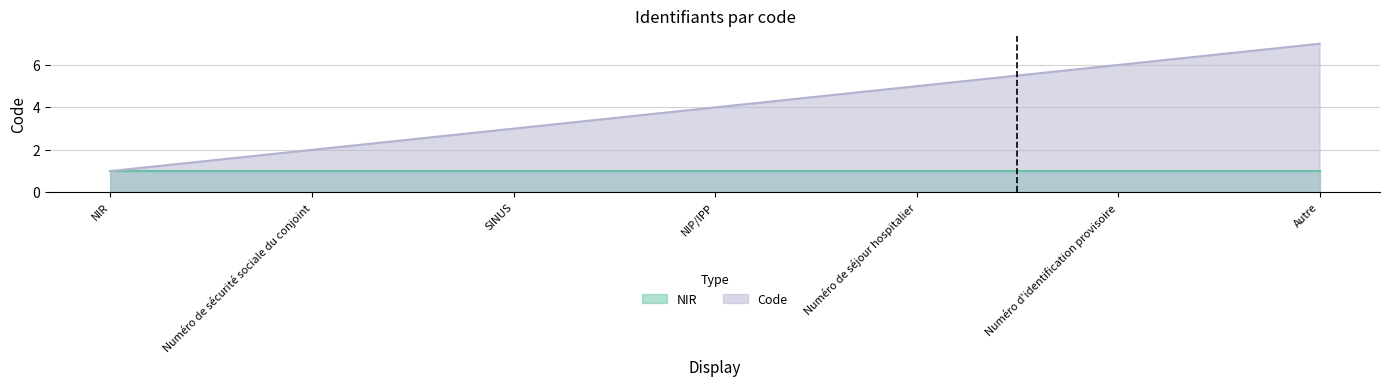

Is it true that the value at NIR is 1?

True